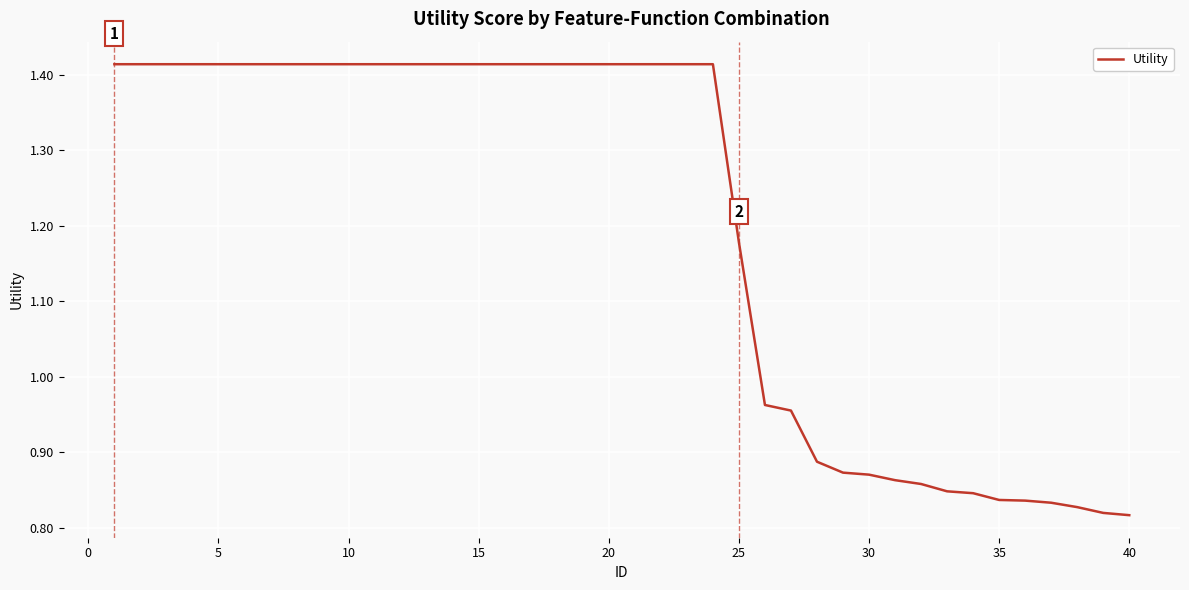

What is the difference between the maximum and minimum values?

0.6